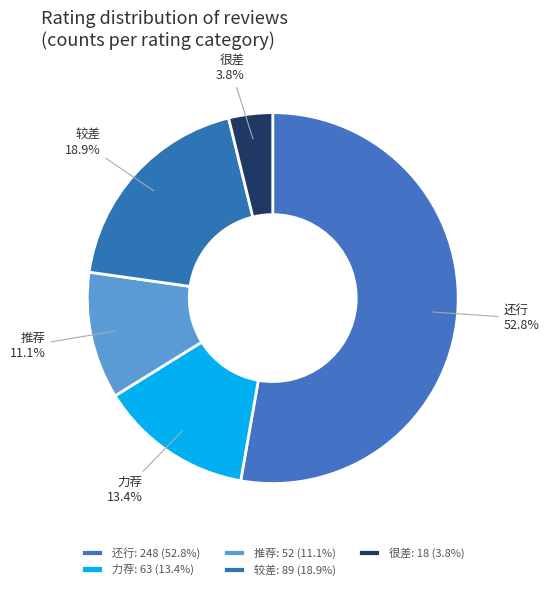

Is 推荐 the majority of the pie?

No